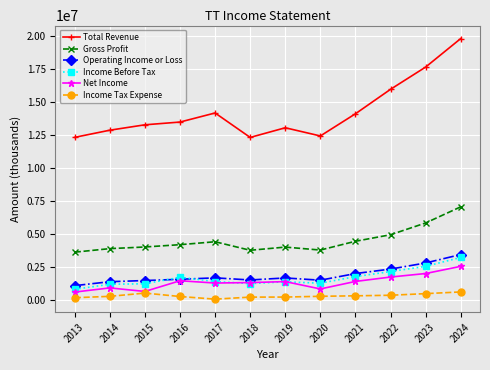

True or false: Gross Profit and Income Tax Expense intersect in this chart.

False